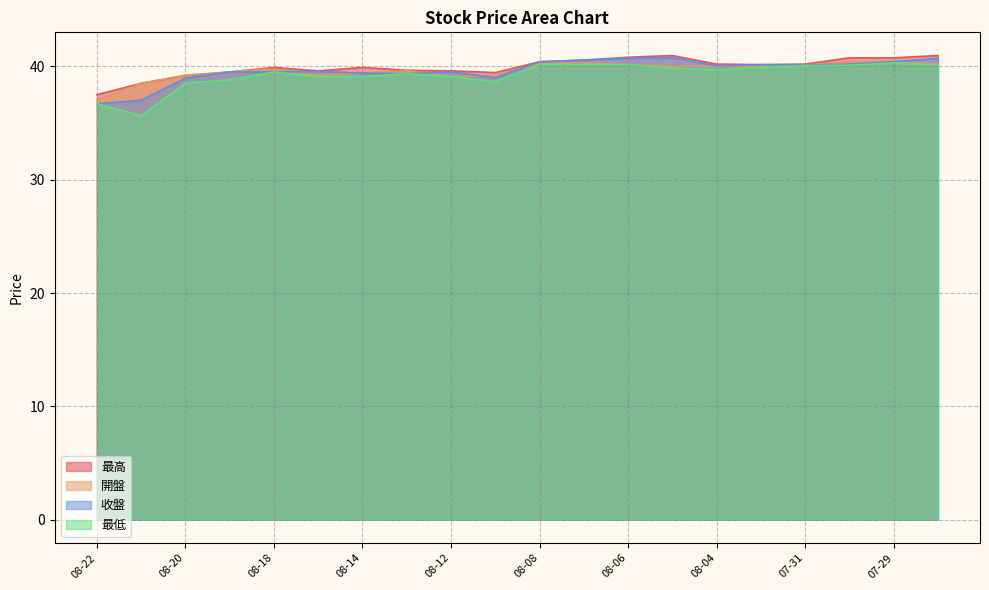

How many values in the 開盤 series exceed 40?

7